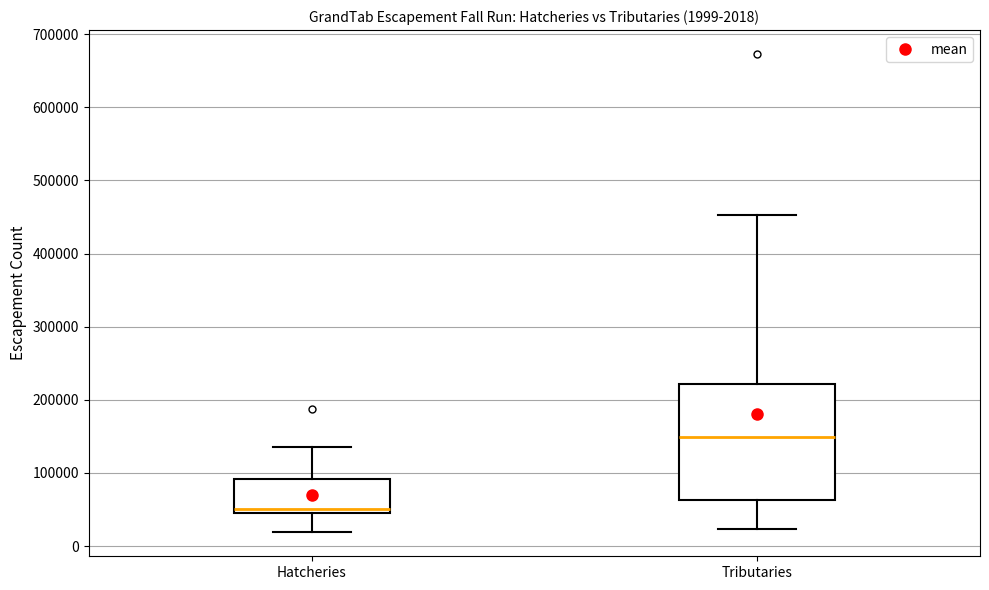

Which box has the highest median line?

Tributaries